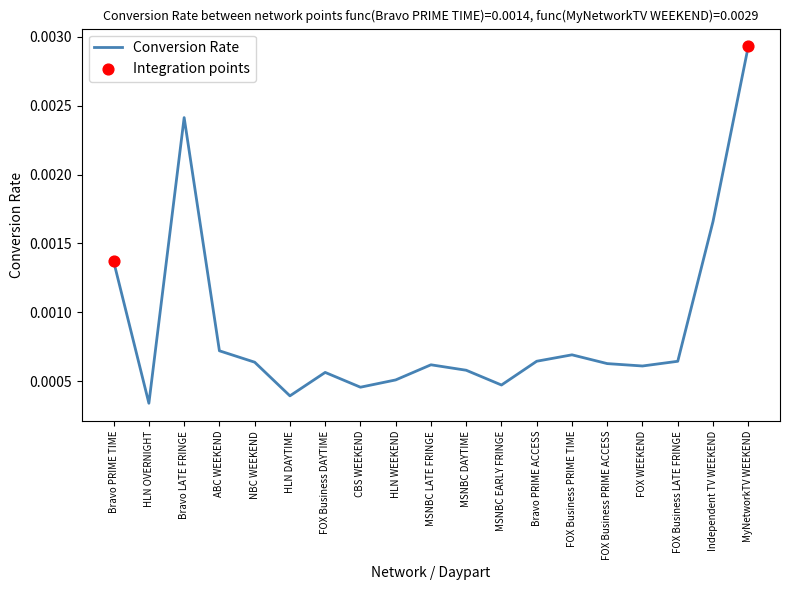

Which has a higher value, MSNBC EARLY FRINGE or HLN WEEKEND?

HLN WEEKEND